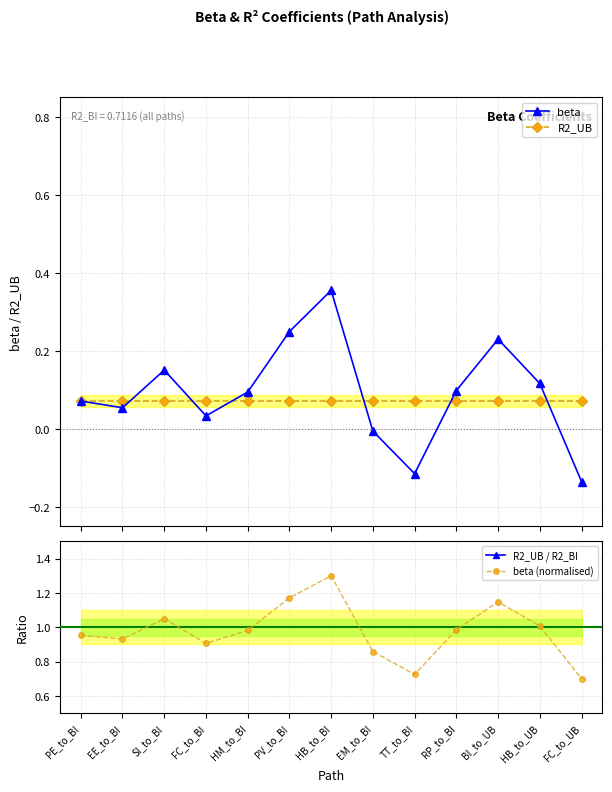

Is it true that R2_UB equals 0.1 at EM_to_BI?

True